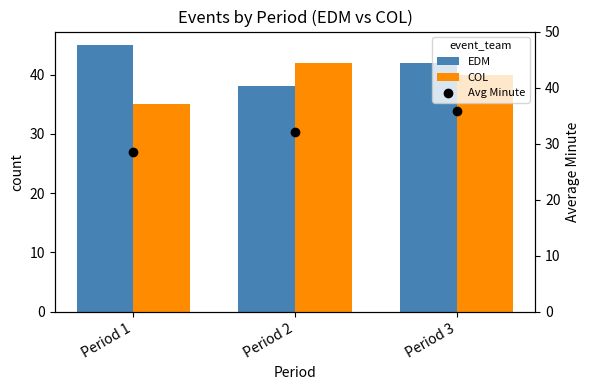

Which series contains the highest Y value?

EDM